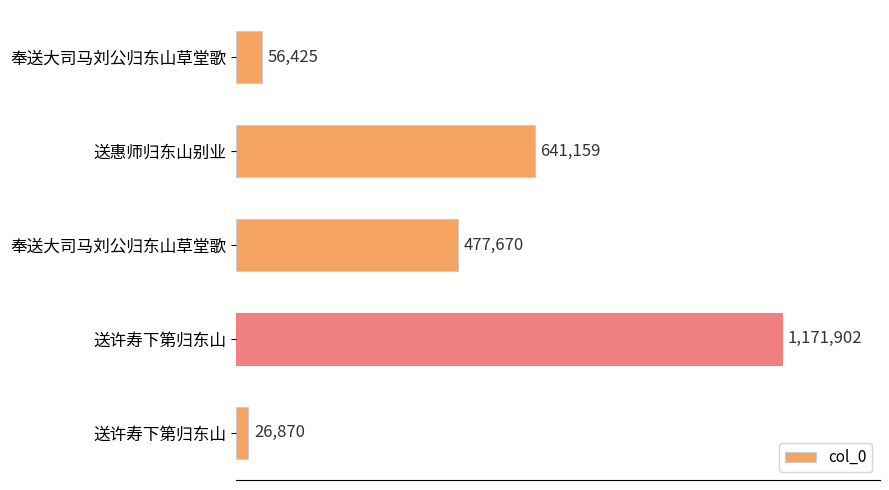

What is the minimum value shown in the chart?

26870